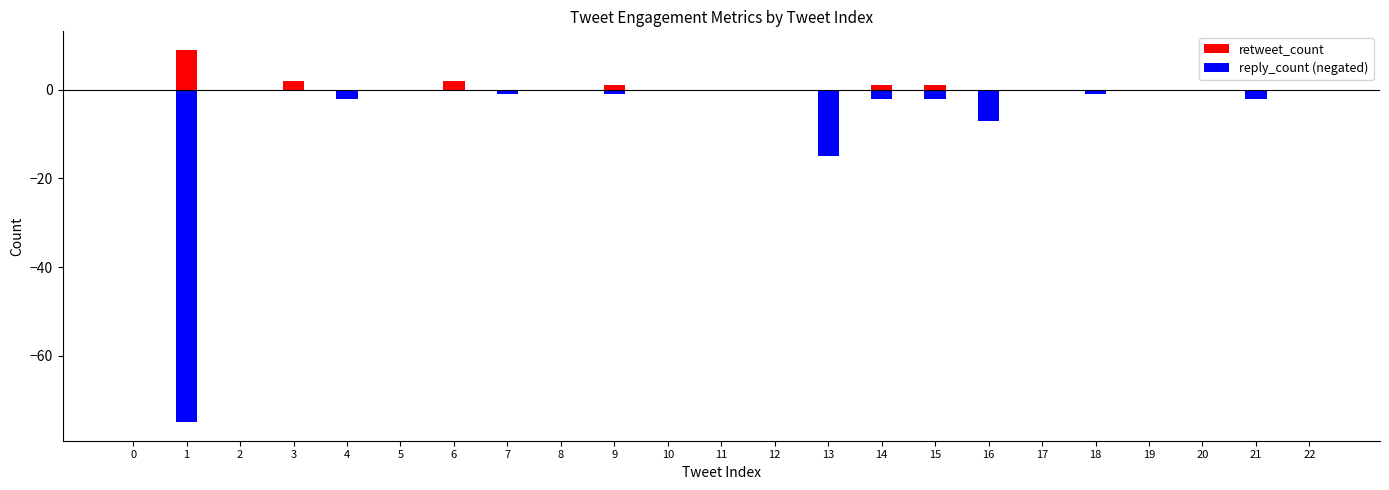

How many retweet_count values are between 0 and 1?

20